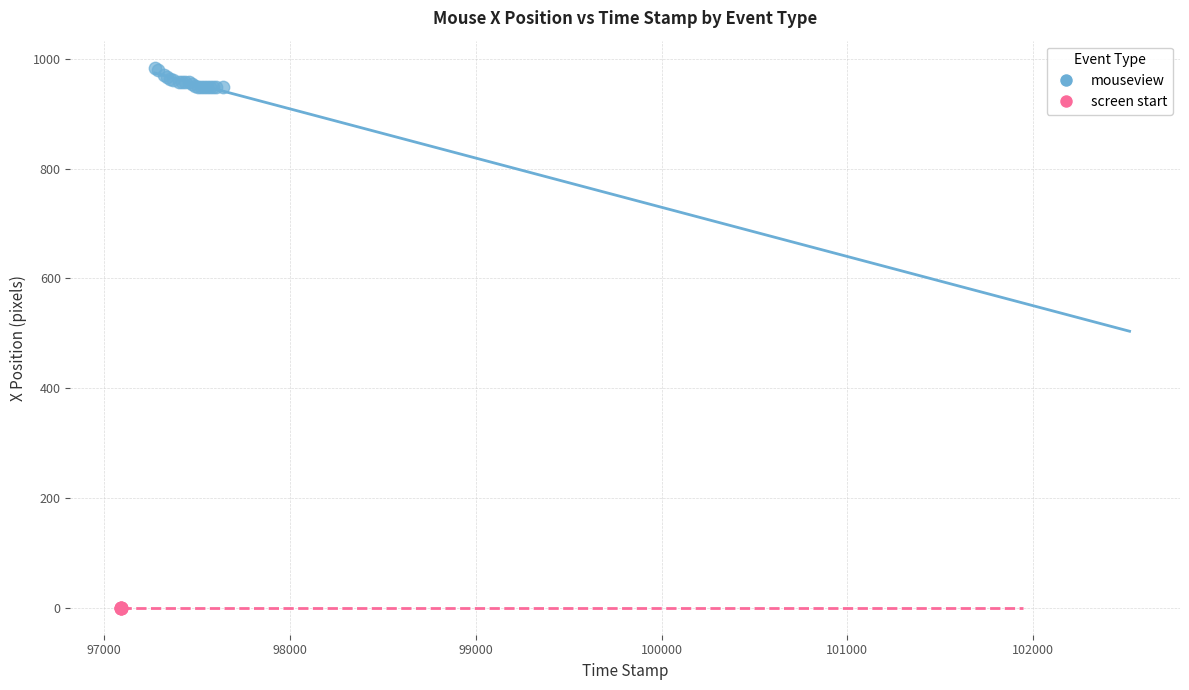

Which series contains the highest Y value?

mouseview